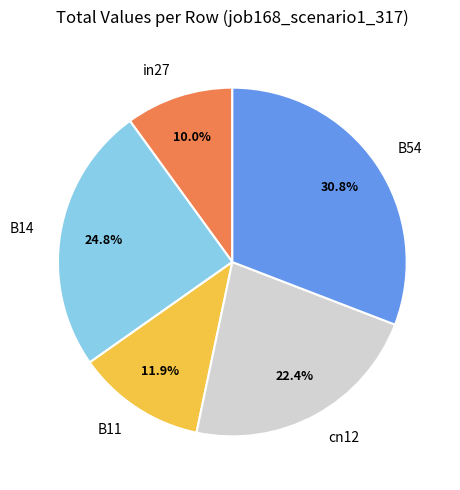

Which has a higher value, B14 or cn12?

B14